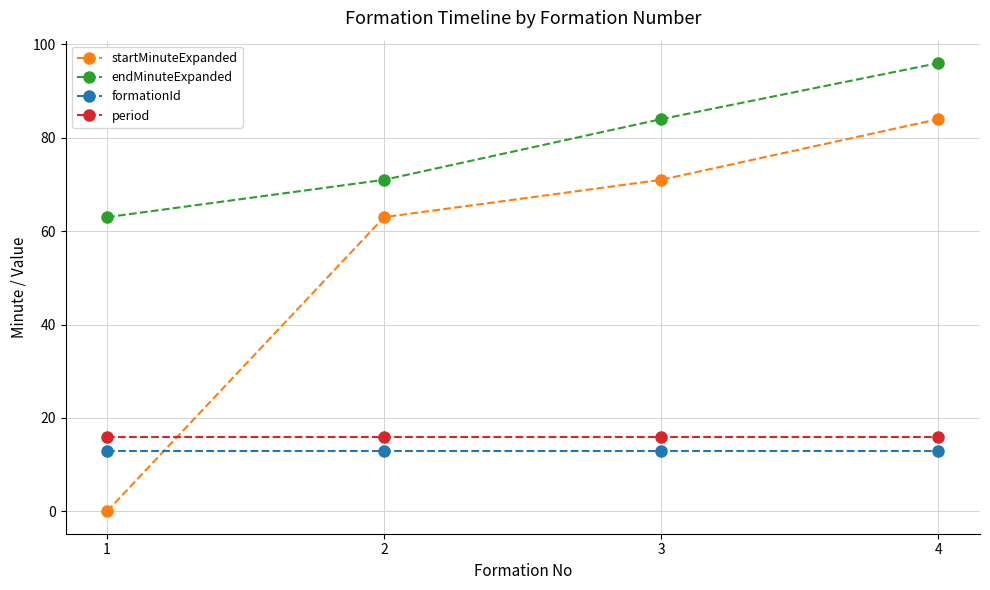

Reading left to right, list all the values displayed in this chart.

startMinuteExpanded: 1=0	2=63	3=71	4=84
endMinuteExpanded: 1=63	2=71	3=84	4=96
formationId: 1=13	2=13	3=13	4=13
period: 1=16	2=16	3=16	4=16